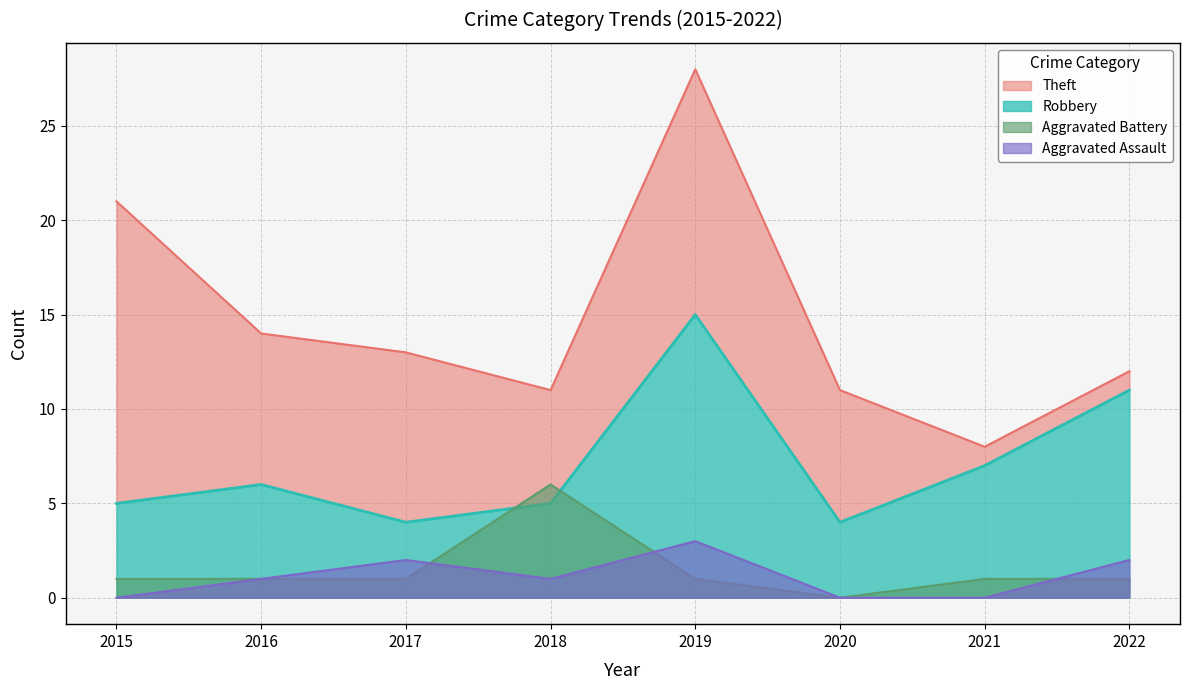

List the labels in order of Aggravated Assault value, smallest first.

2015, 2020, 2021, 2016, 2018, 2017, 2022, 2019